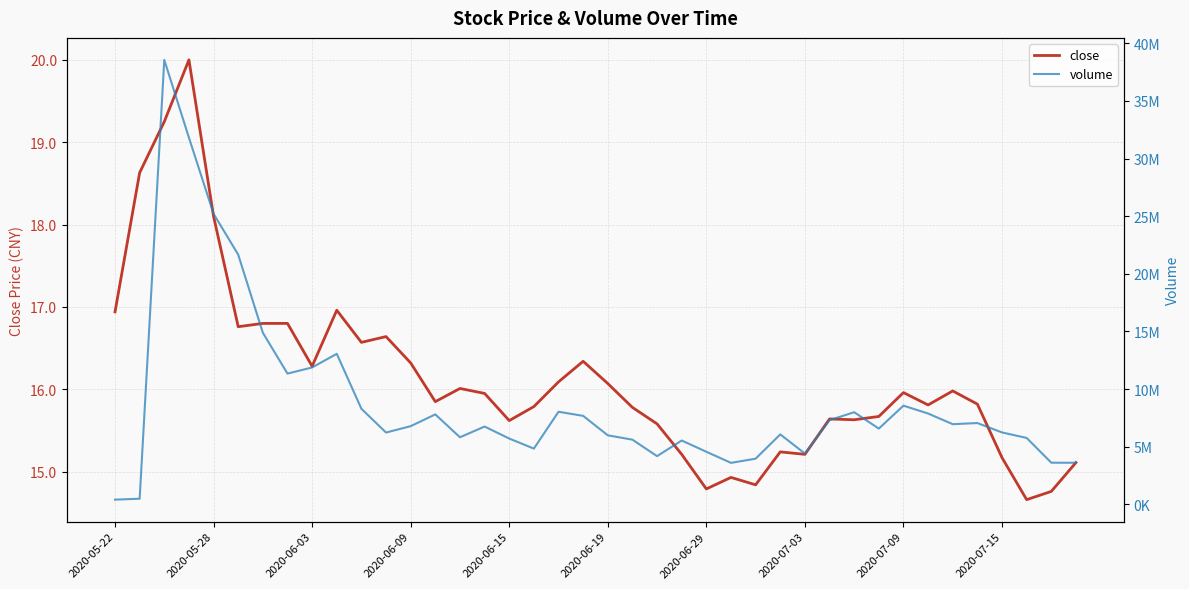

What is the sum of all close values?

645.6